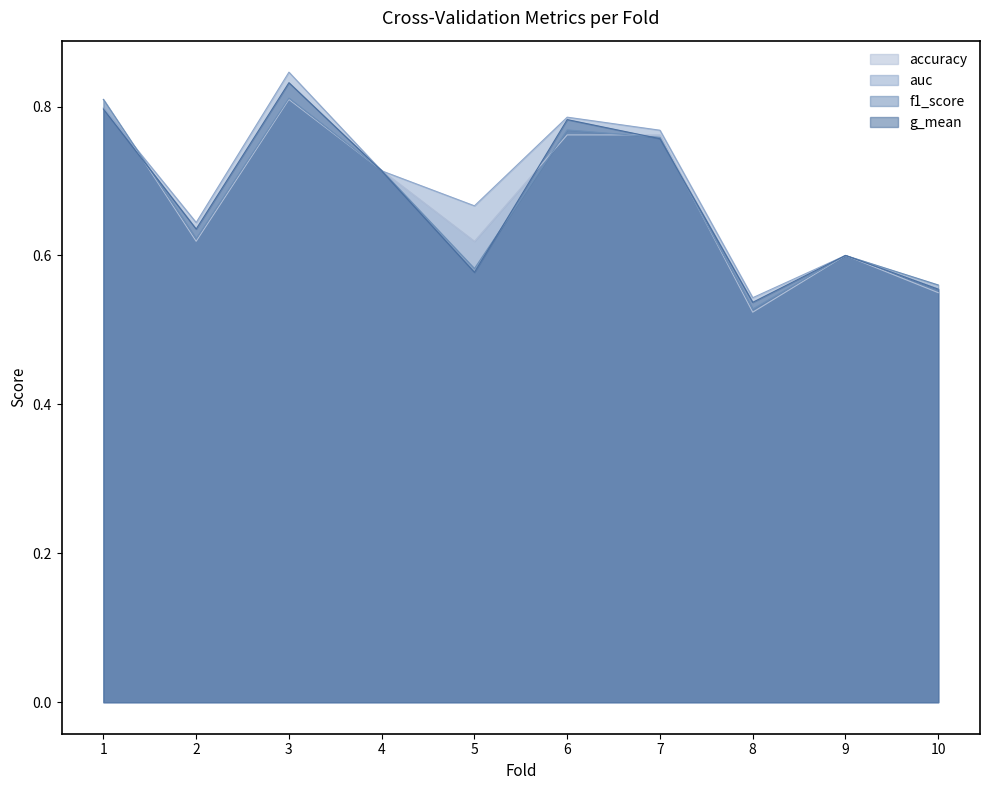

True or false: g_mean has more than 0 points higher than both neighbors.

True